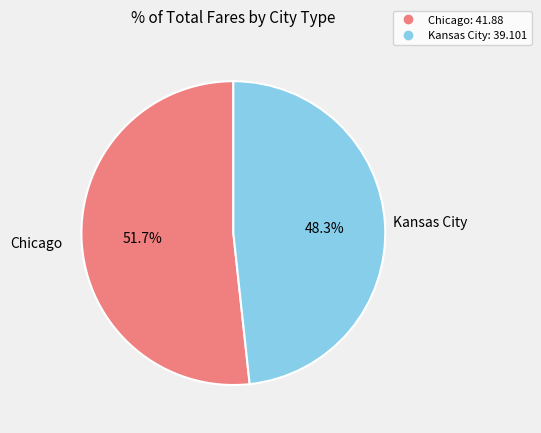

Approximately how many times larger is the value at Chicago compared to Kansas City?

1.1